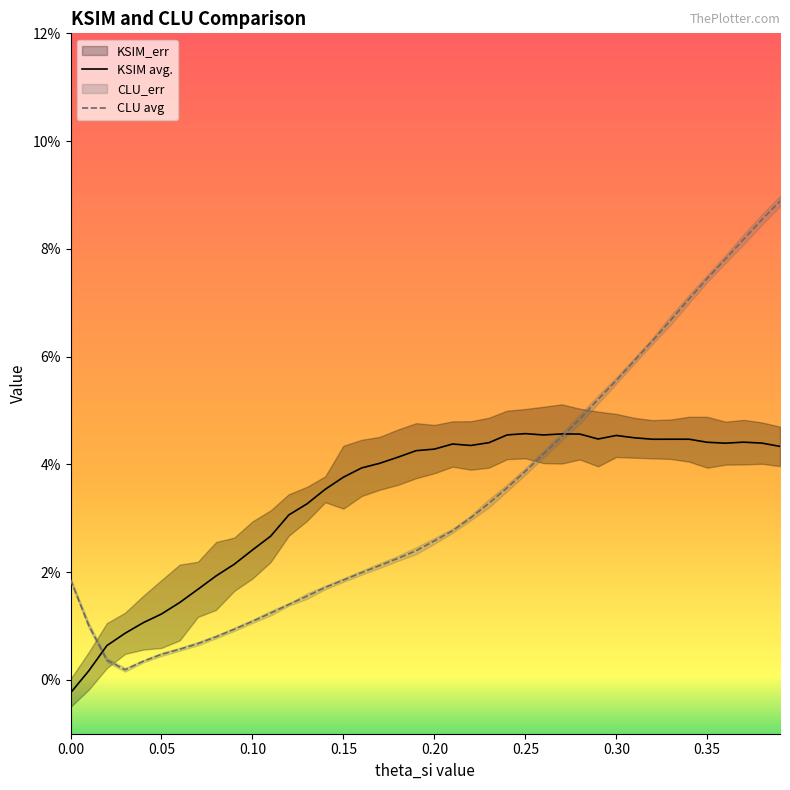

How many interior local valleys does the KSIM avg. series have?

5